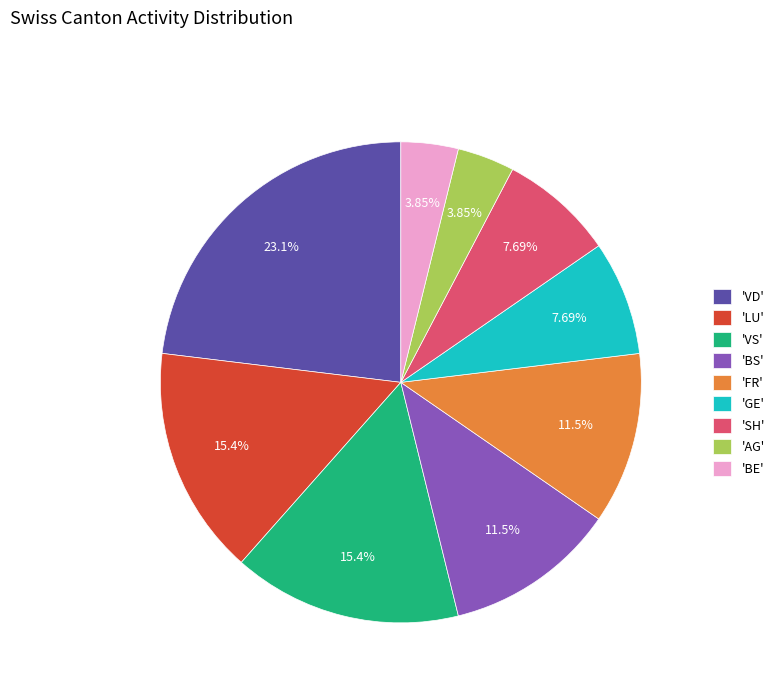

Which slice is the largest?

'VD'